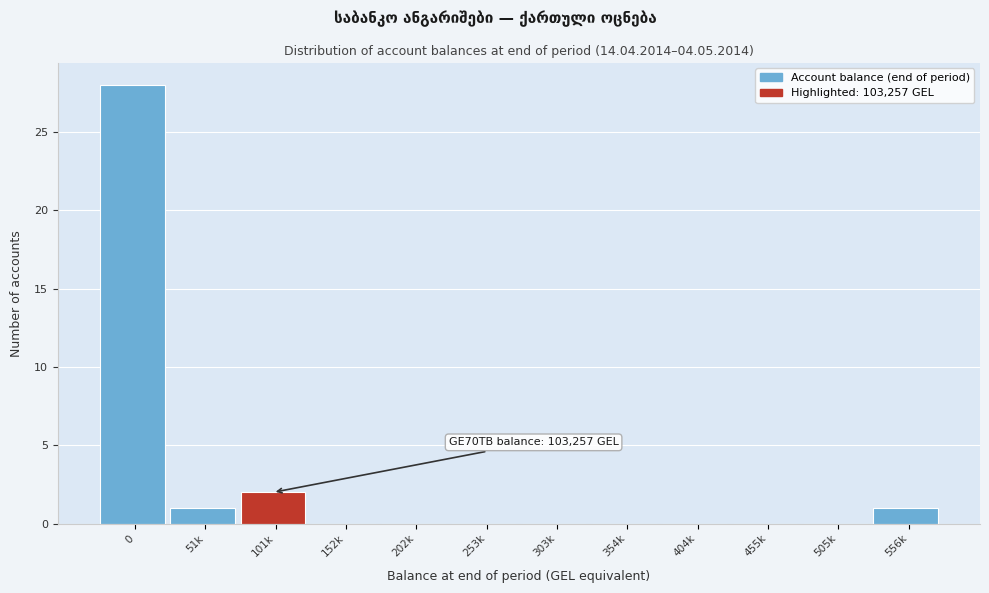

Reading left to right, transcribe all the data shown in this chart.

0=28	51k=1	101k=2	152k=0	202k=0	253k=0	303k=0	354k=0	404k=0	455k=0	505k=0	556k=1